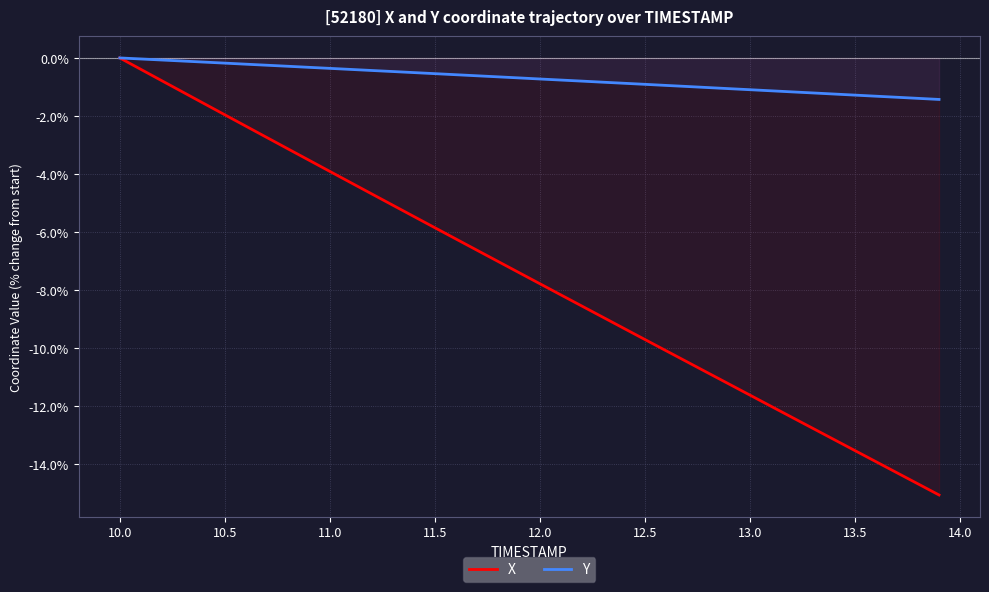

Reading right to left, transcribe all the data shown in this chart.

X: -15.1	-14.7	-14.3	-13.9	-13.5	-13.2	-12.8	-12.4	-12.0	-11.6	-11.2	-10.9	-10.5	-10.1	-9.7	-9.3	-8.9	-8.6	-8.2	-7.8	-7.4	-7.0	-6.6	-6.2	-5.9	-5.5	-5.1	-4.7	-4.3	-3.9	-3.5	-3.1	-2.7	-2.4	-2.0	-1.6	-1.2	-0.8	-0.4	0.0
Y: -1.4	-1.4	-1.4	-1.3	-1.3	-1.2	-1.2	-1.2	-1.1	-1.1	-1.1	-1.0	-1.0	-0.9	-0.9	-0.9	-0.8	-0.8	-0.8	-0.7	-0.7	-0.7	-0.6	-0.6	-0.5	-0.5	-0.5	-0.4	-0.4	-0.4	-0.3	-0.3	-0.3	-0.2	-0.2	-0.1	-0.1	-0.1	-0.0	0.0